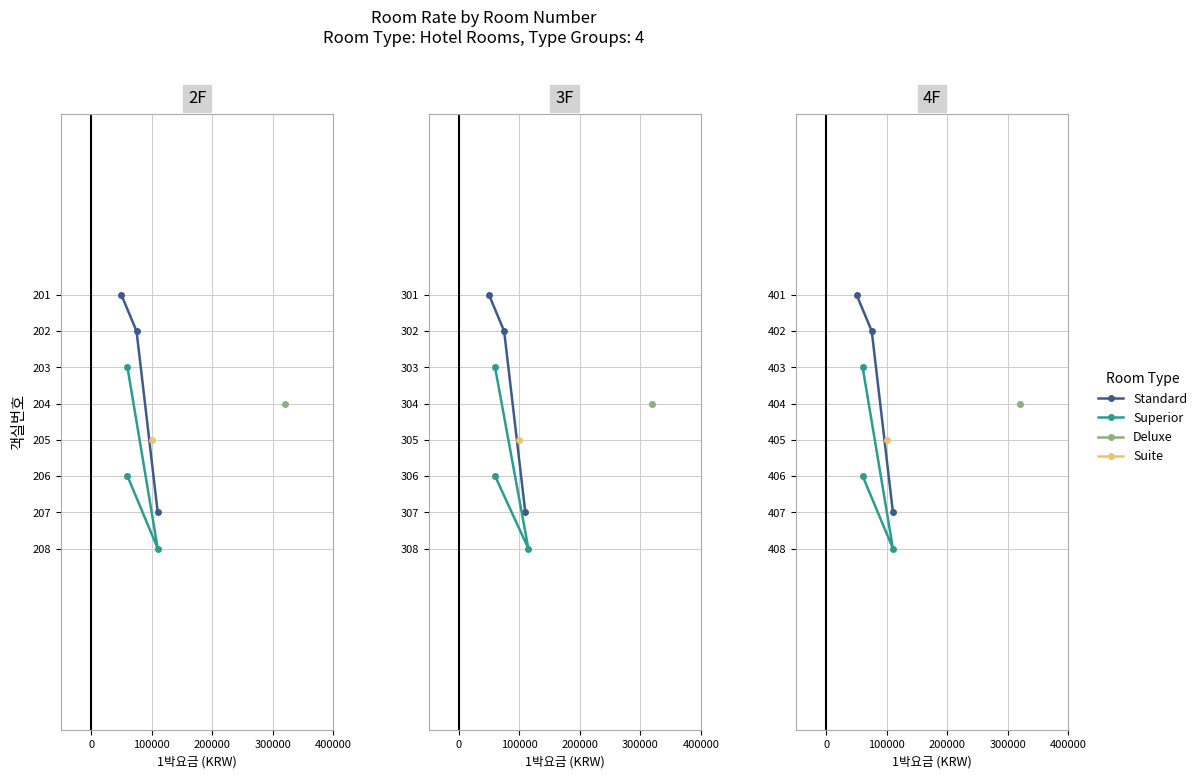

How many values in the Superior series are below 406?

1